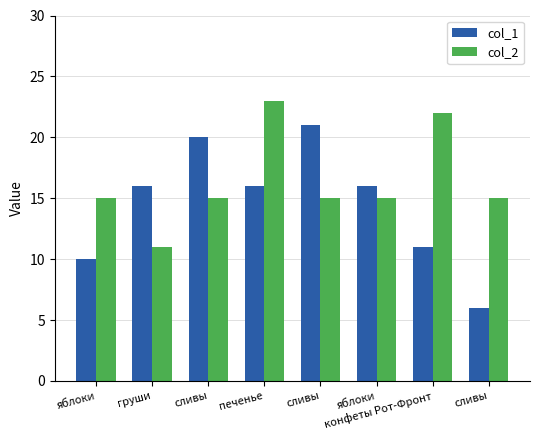

How many groups of bars are there?

8